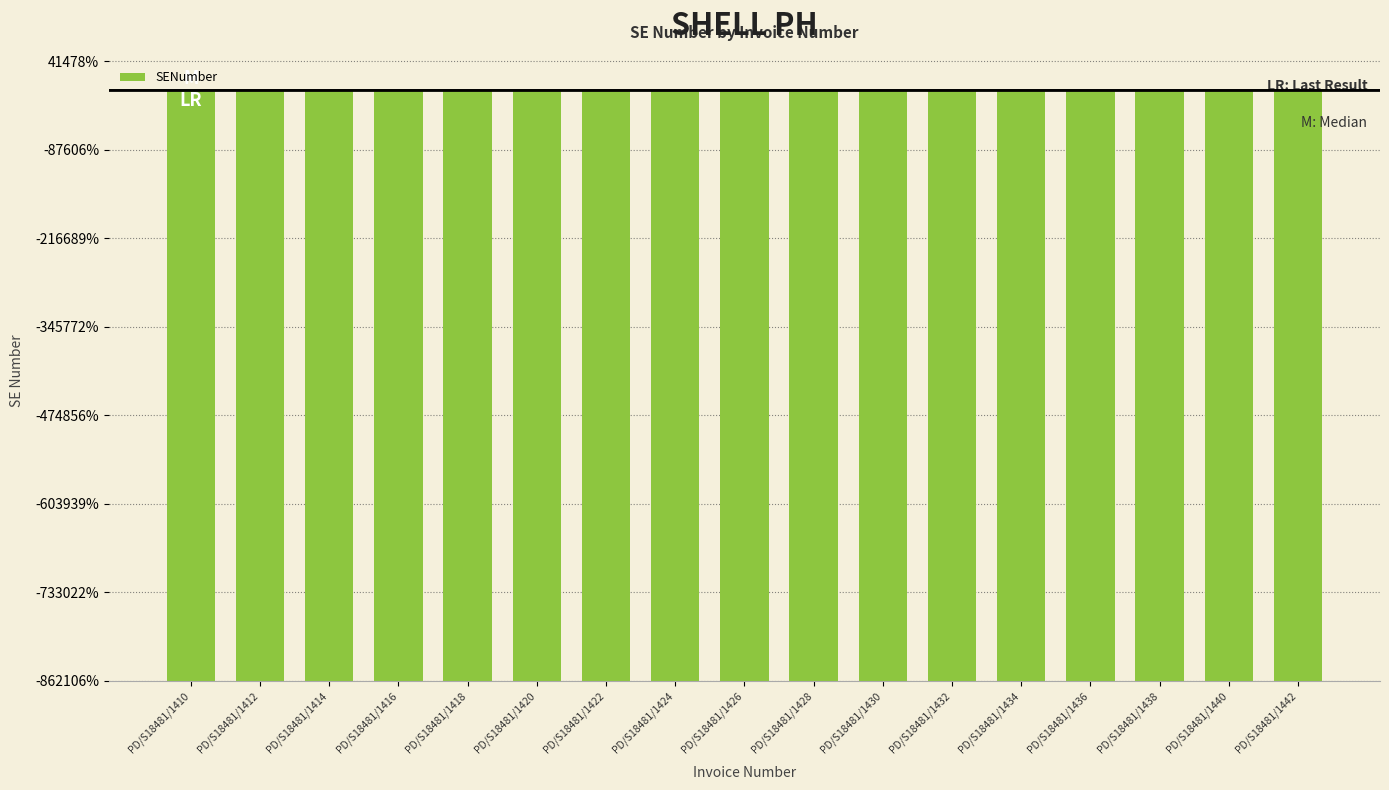

What is the value of the 1st bar from the left?

1001801265